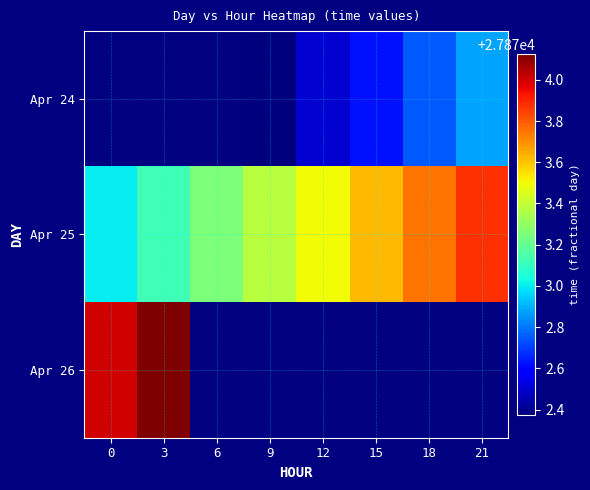

How many data points does each series have?

8